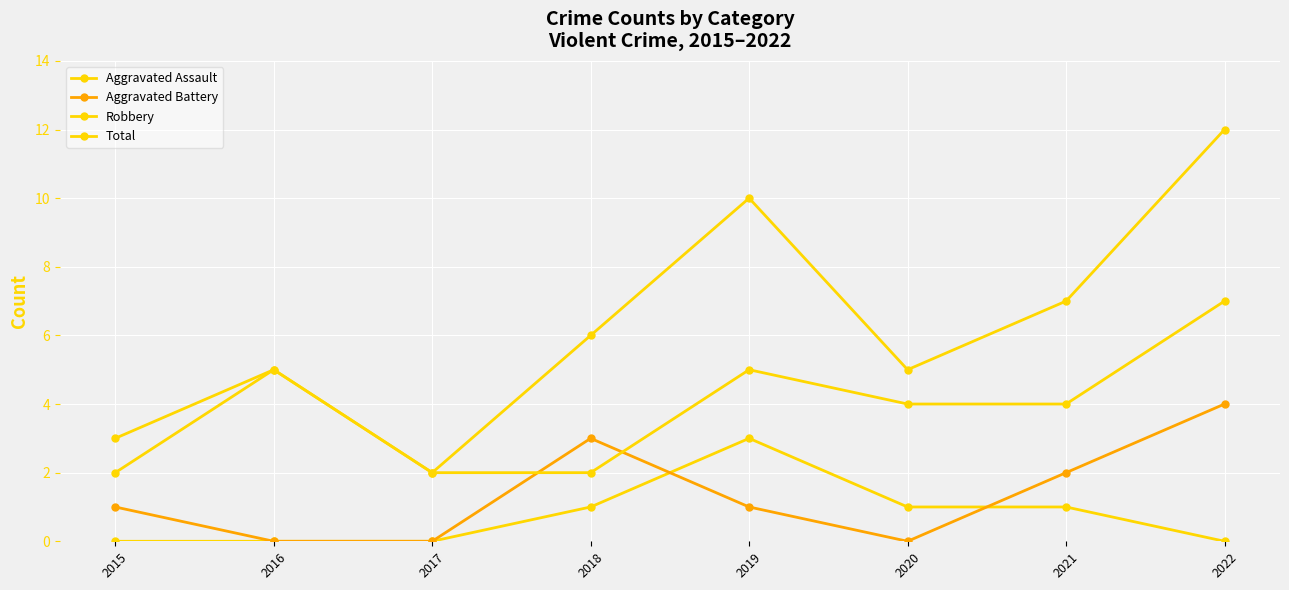

How many distinct data groups are displayed?

4